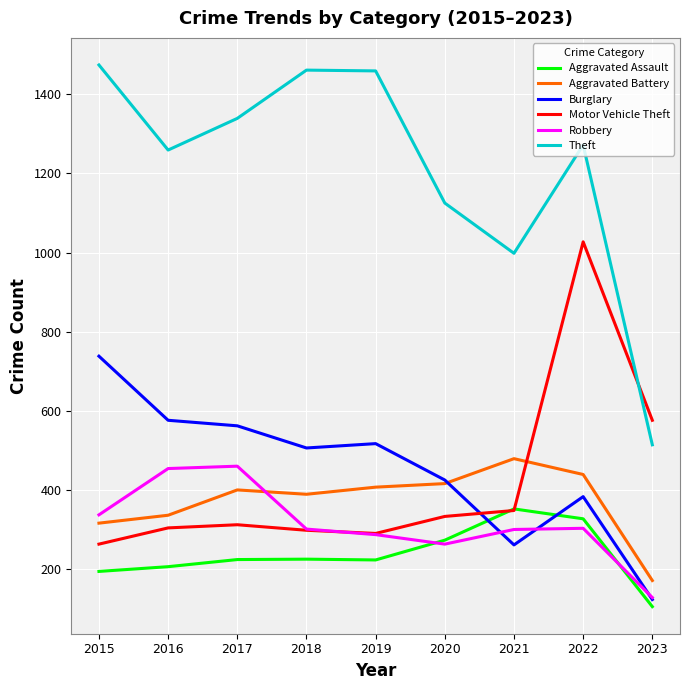

At which category is the sum across all series the highest?

2022